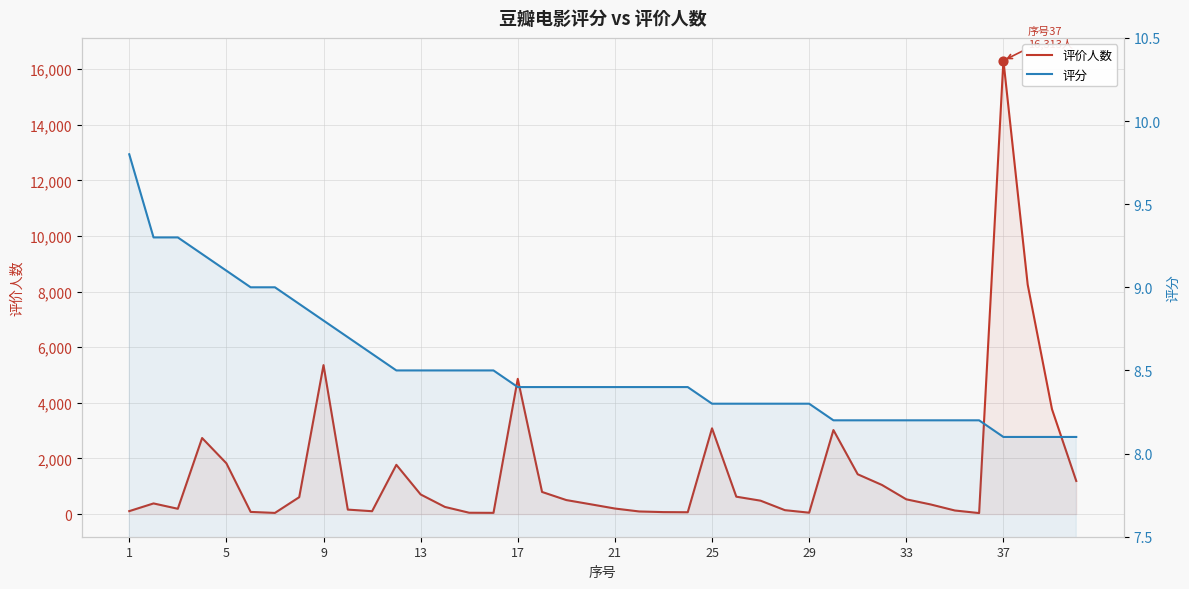

Which series has the largest total across all categories?

评价人数